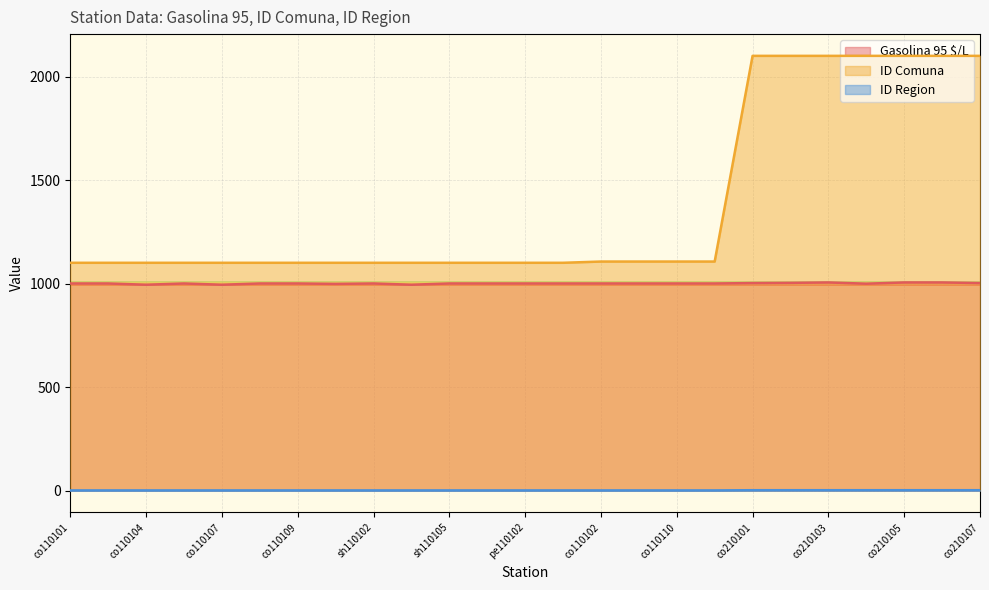

List the series in order of their peak value, highest first.

ID Comuna, Gasolina 95 $/L, ID Region